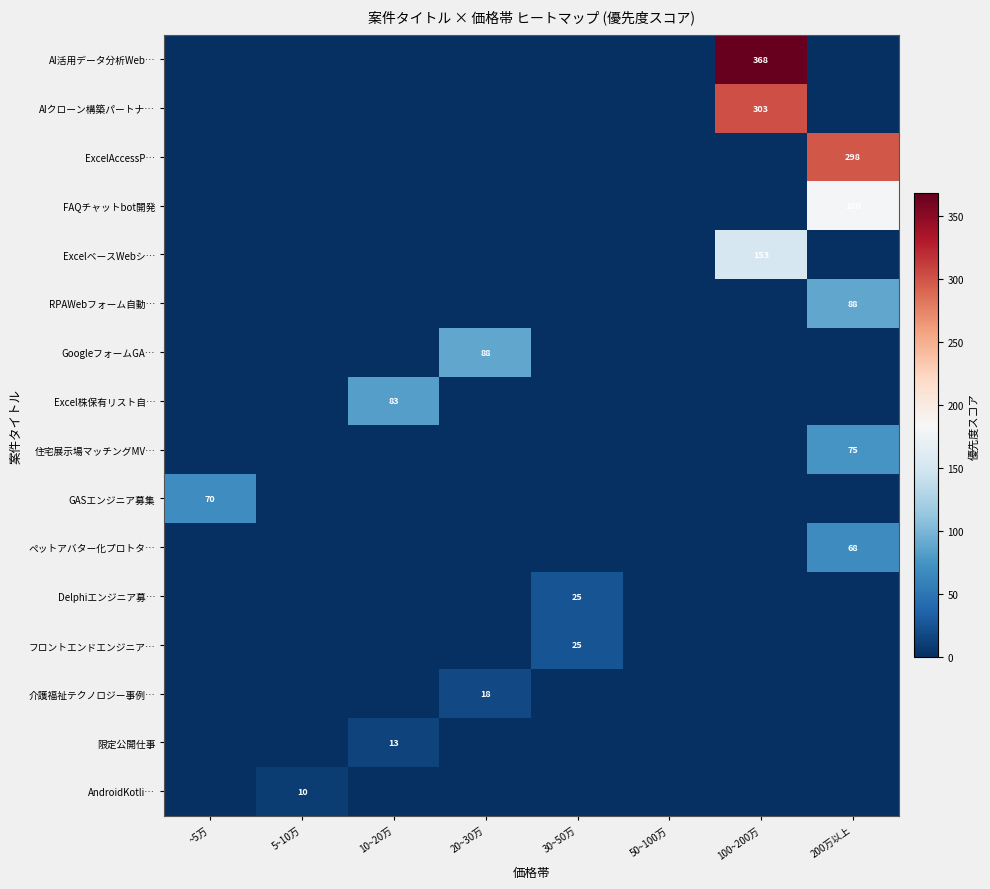

How many series are shown in this chart?

16